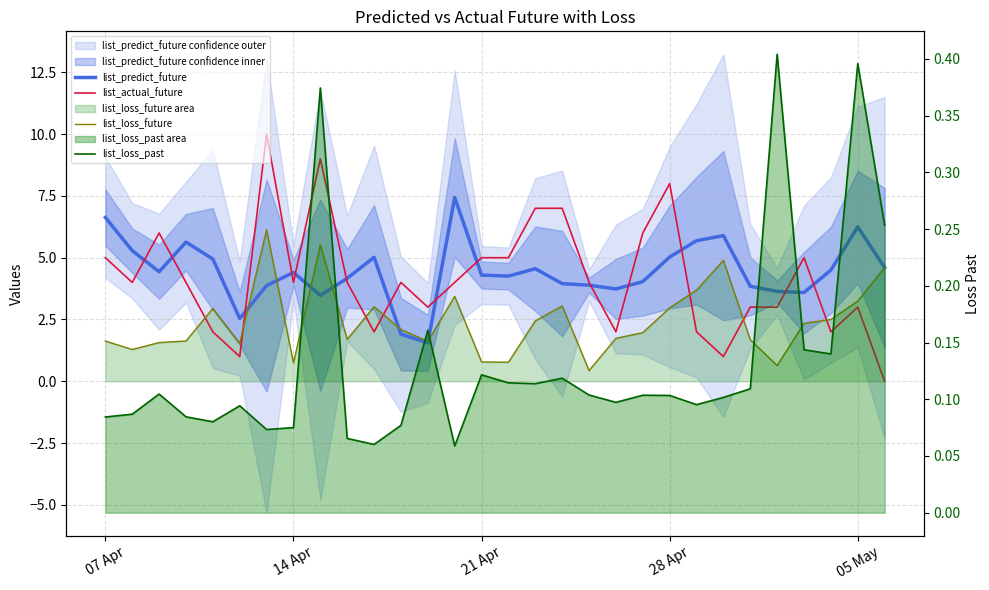

Does the chart display data point markers on the line(s)?

No